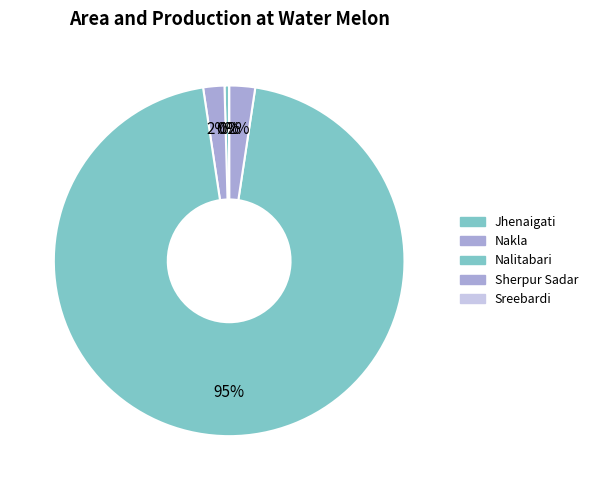

Which category has the smallest portion of the pie?

Sreebardi